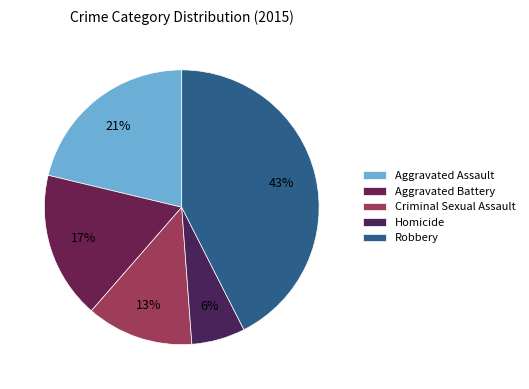

Count the number of slices in the pie.

5